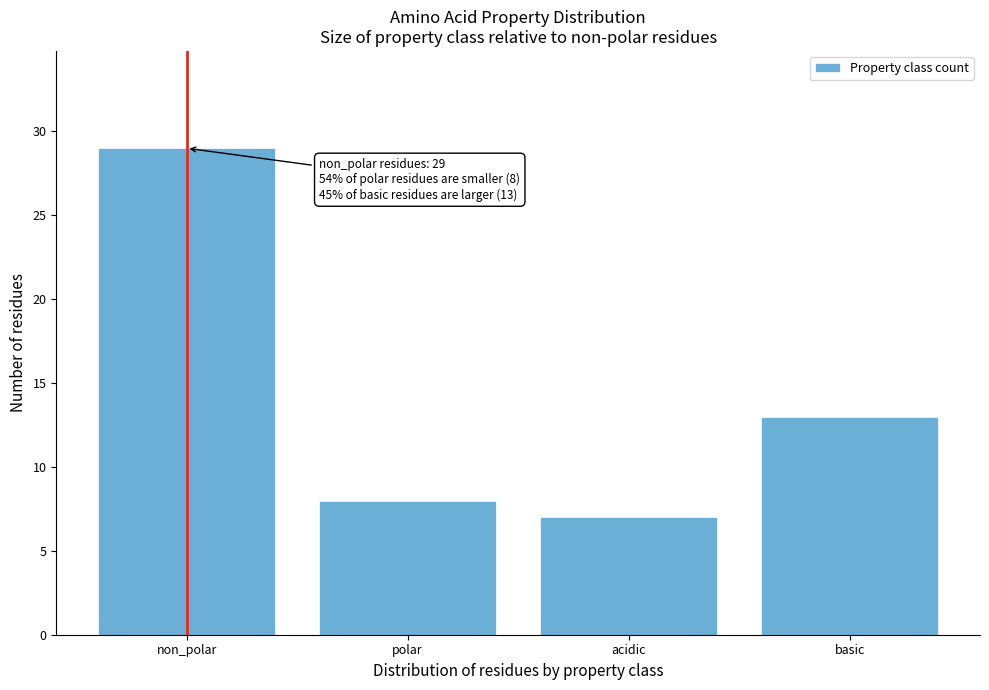

Reading left to right, transcribe all the data shown in this chart.

29	8	7	13